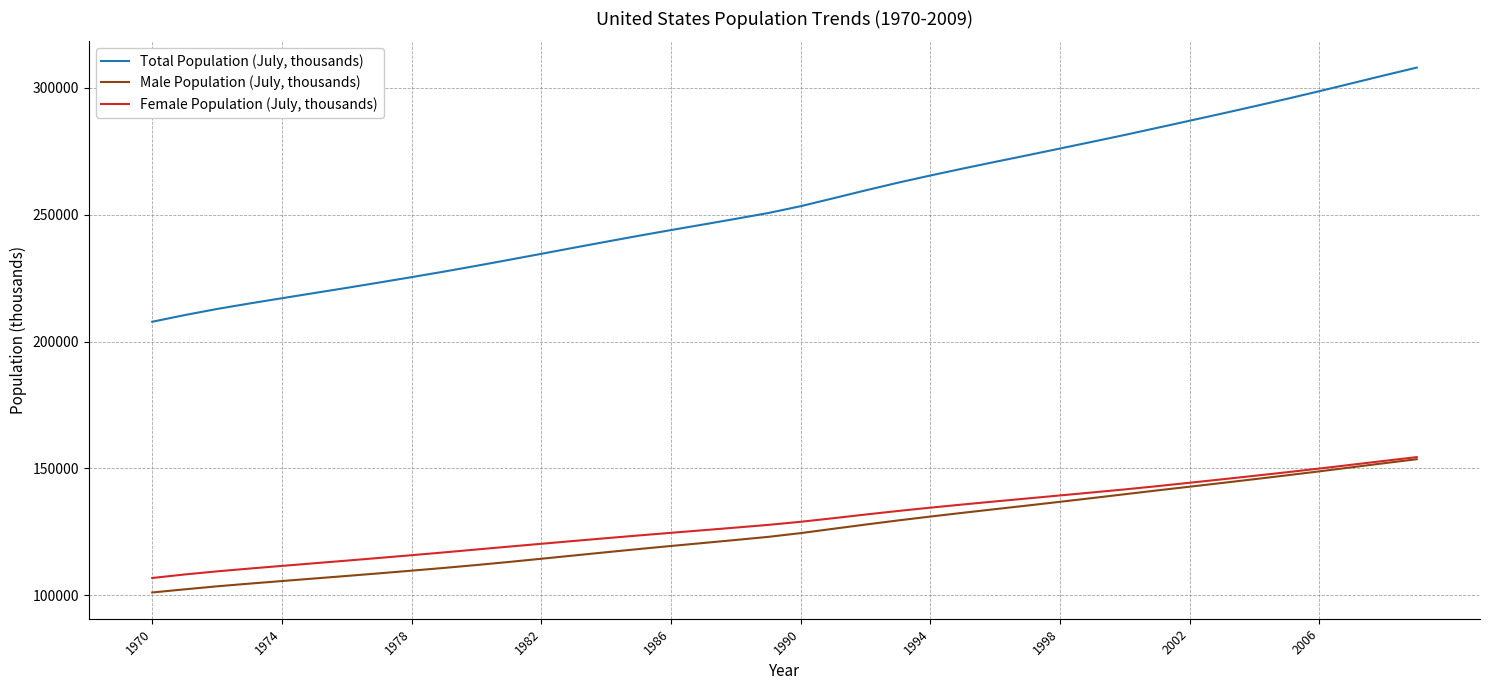

True or false: Male Population (July, thousands) and Total Population (July, thousands) cross at least once.

False